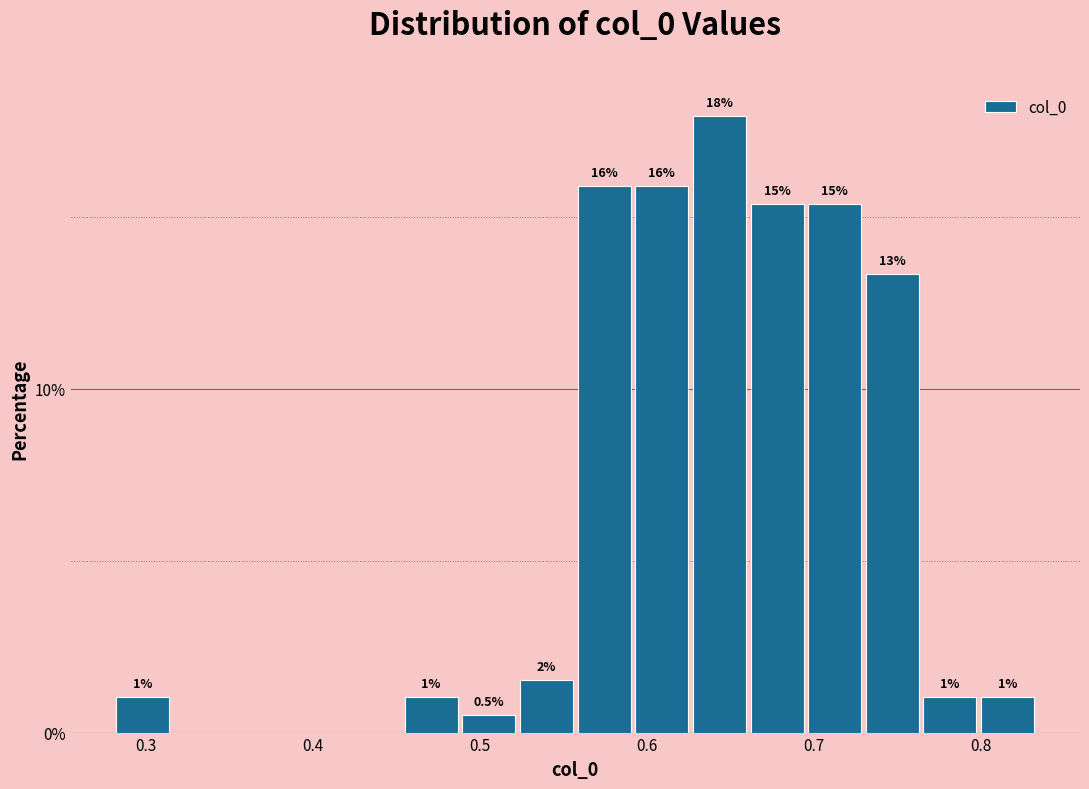

Read against the x-axis, roughly where is the centre of the tallest bar?

0.64